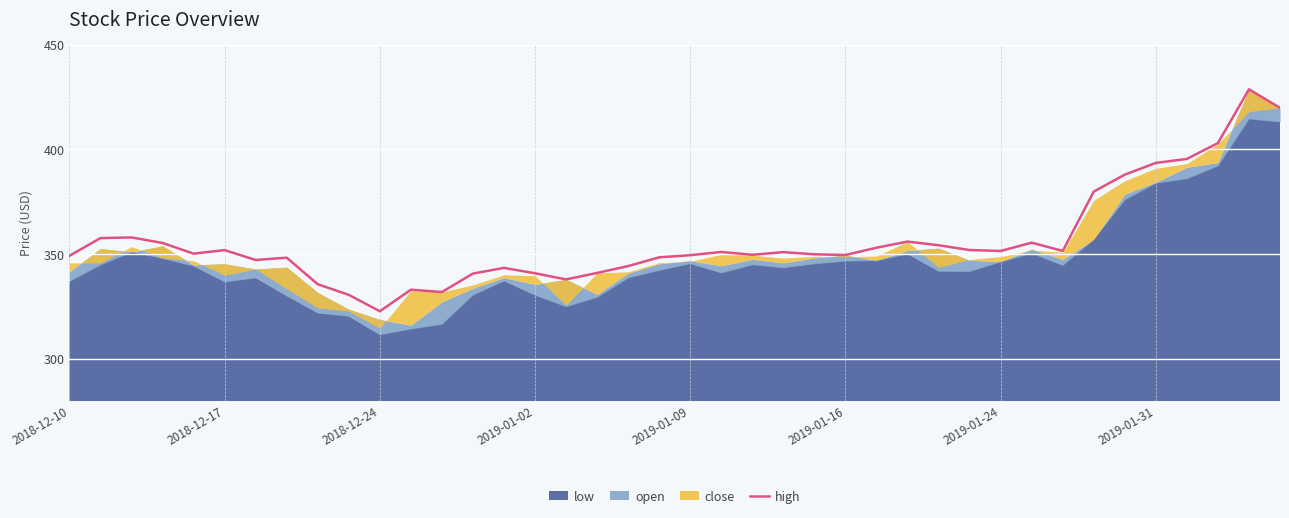

What is the maximum value for high?

428.8